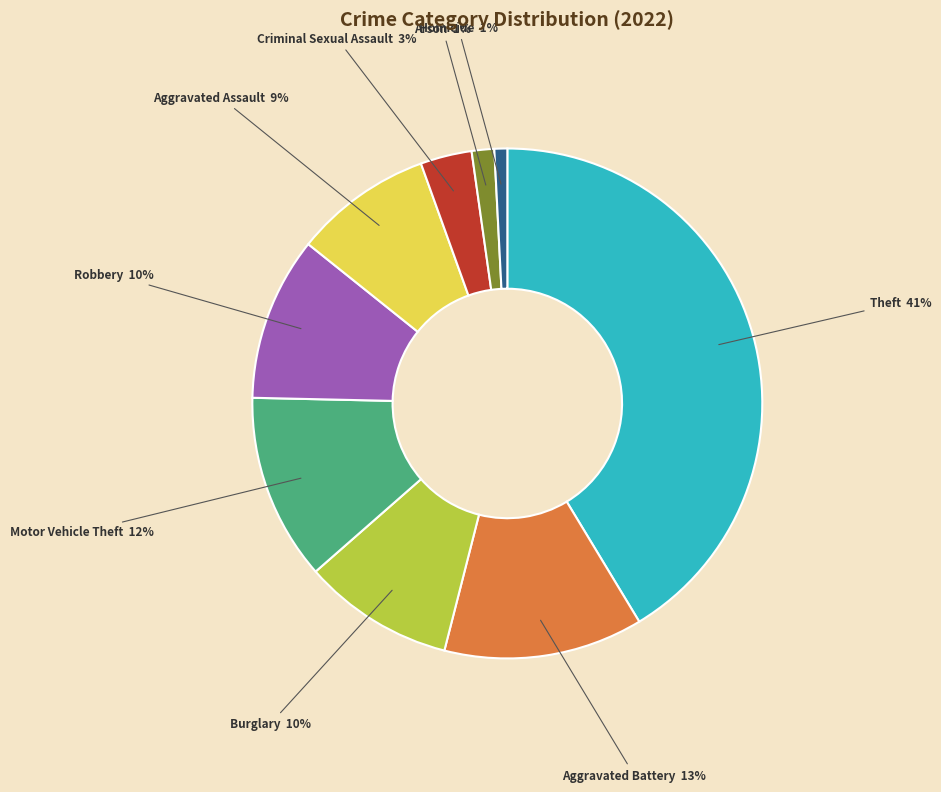

Does any single category account for the majority?

No